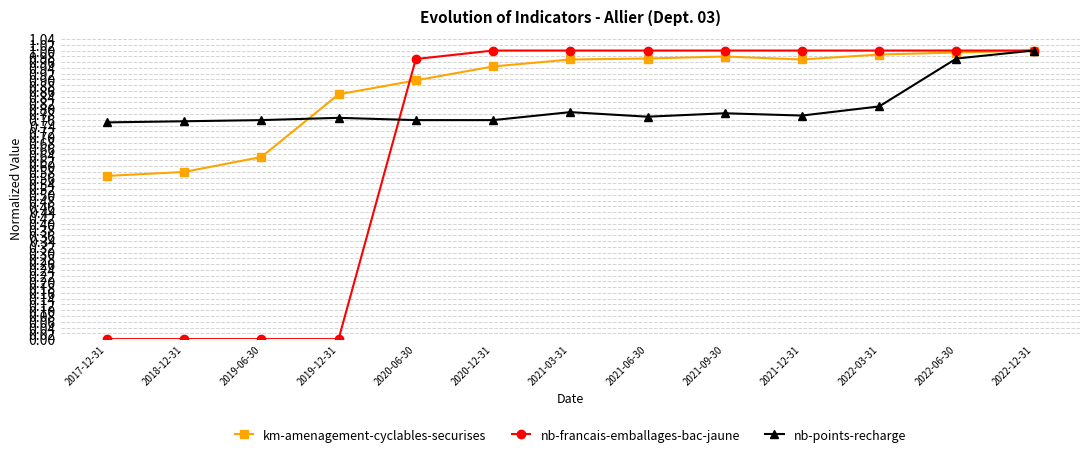

True or false: nb-francais-emballages-bac-jaune and km-amenagement-cyclables-securises intersect in this chart.

True